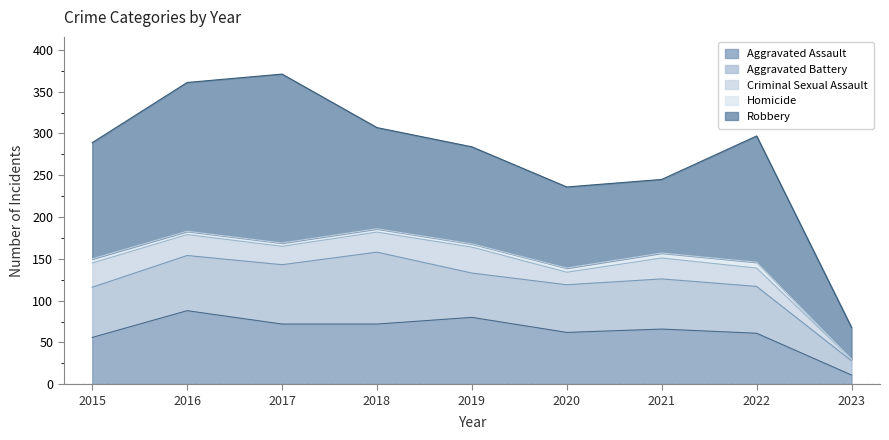

The value of Aggravated Battery at 2020 is 57. True or false?

True